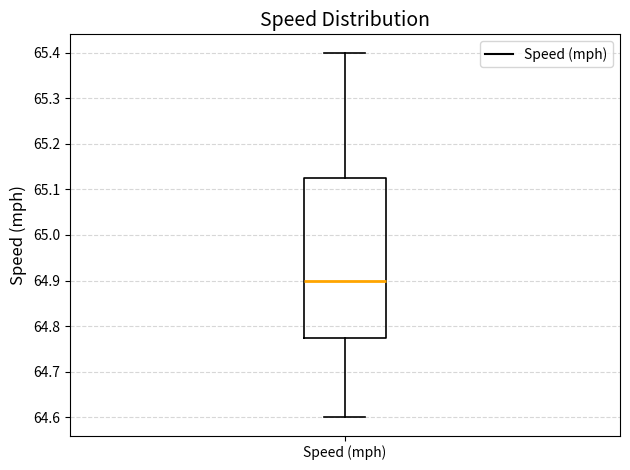

Transcribe this box plot: give where the median line is, the range the box spans, and where the two whiskers end, as read against the y-axis. The values are not printed on the chart, so give them approximately, as read against the axis.

median 64.90, box 64.78 to 65.13, whiskers 64.60 to 65.40